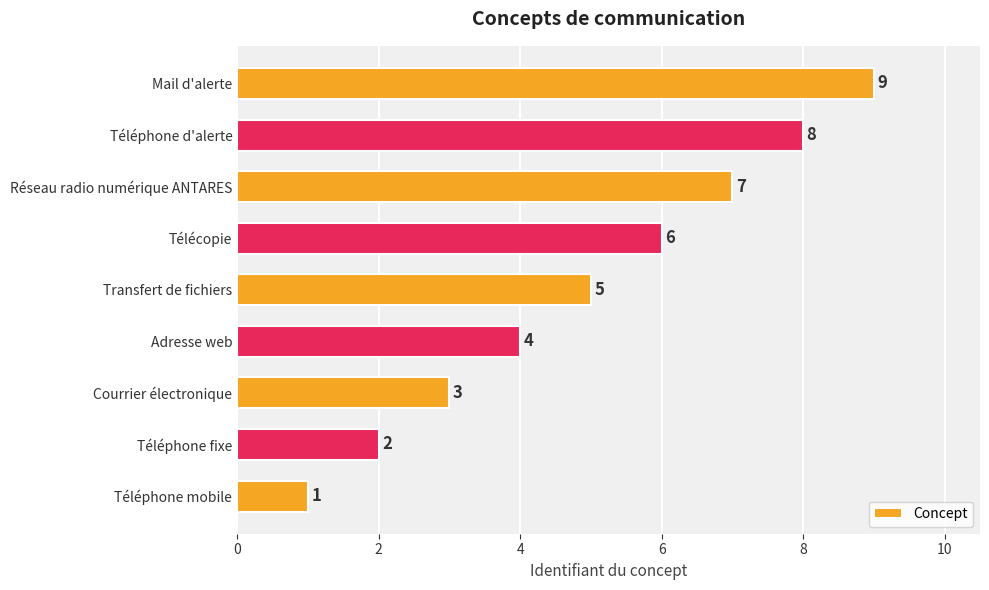

How many values are between 3 and 7?

5